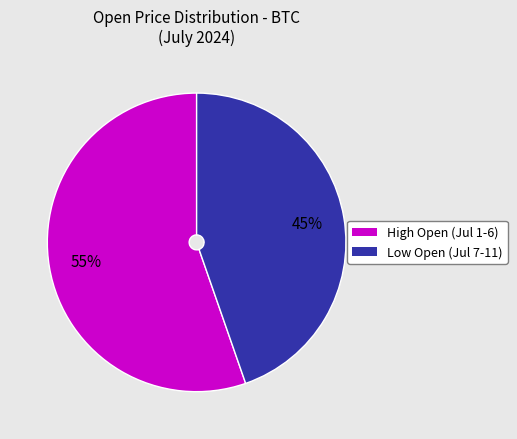

To the nearest percent, what is the average slice percentage?

50%